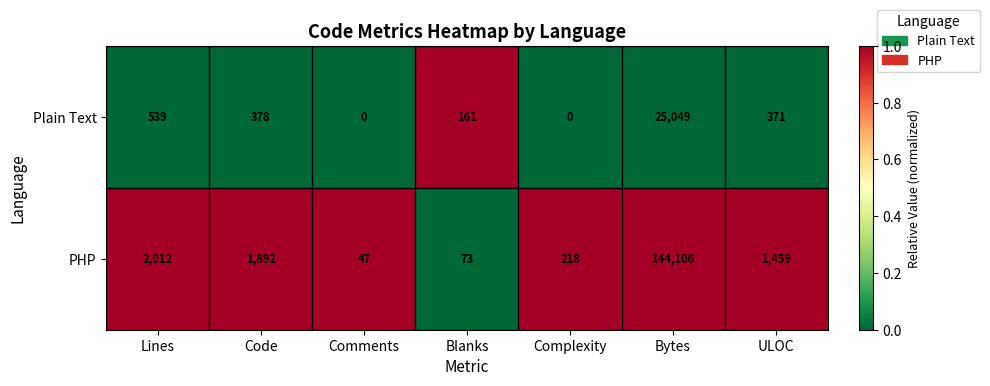

At how many categories does at least one series exceed 0?

7